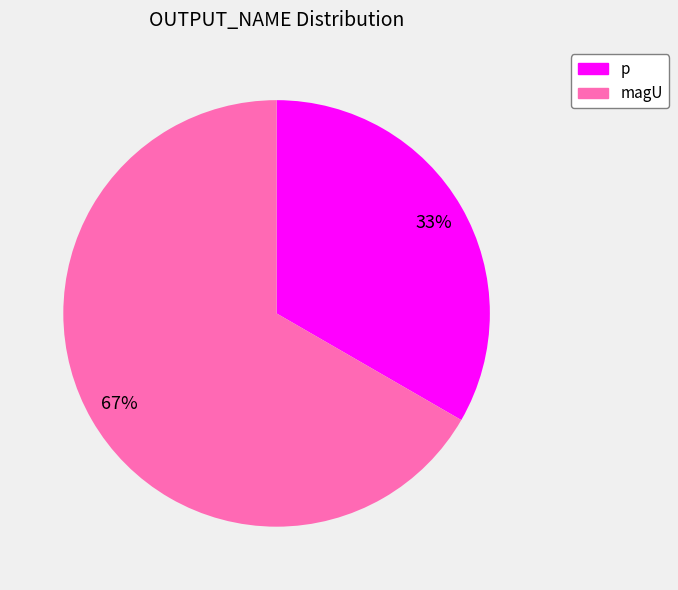

Which slice represents more than half of the pie?

magU